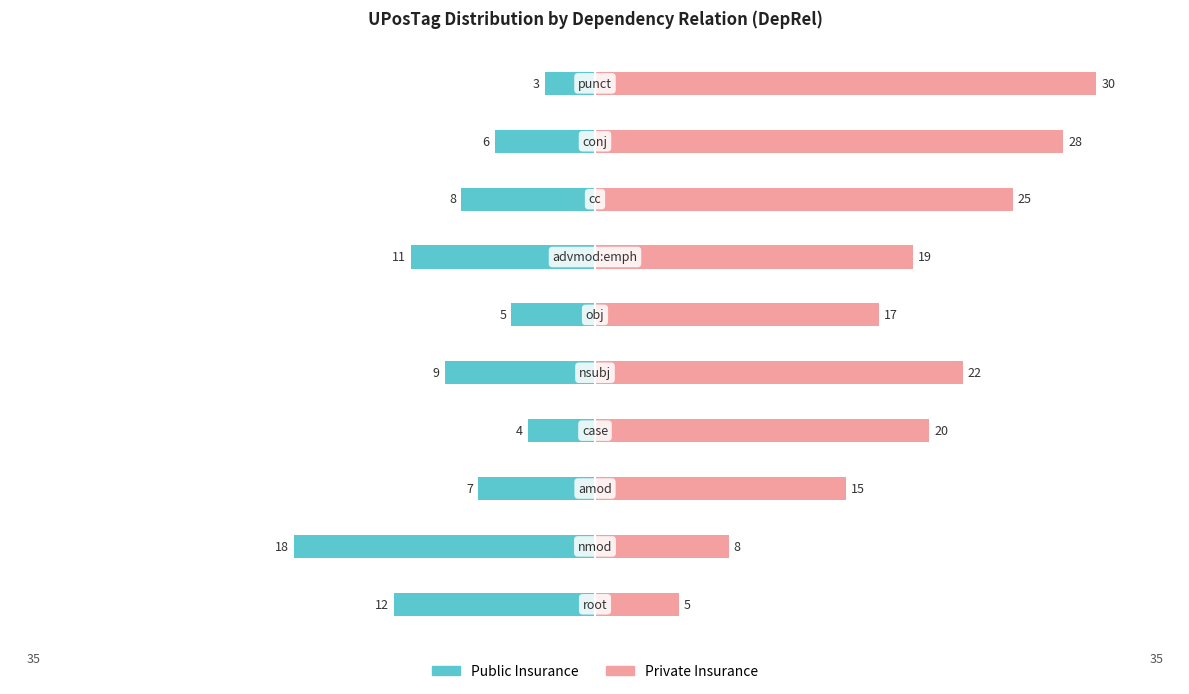

Reading left to right, transcribe all the data shown in this chart.

Public Insurance: 0=-12	1=-18	2=-7	3=-4	4=-9	5=-5	6=-11	7=-8	8=-6	9=-3
Private Insurance: 0=5	1=8	2=15	3=20	4=22	5=17	6=19	7=25	8=28	9=30